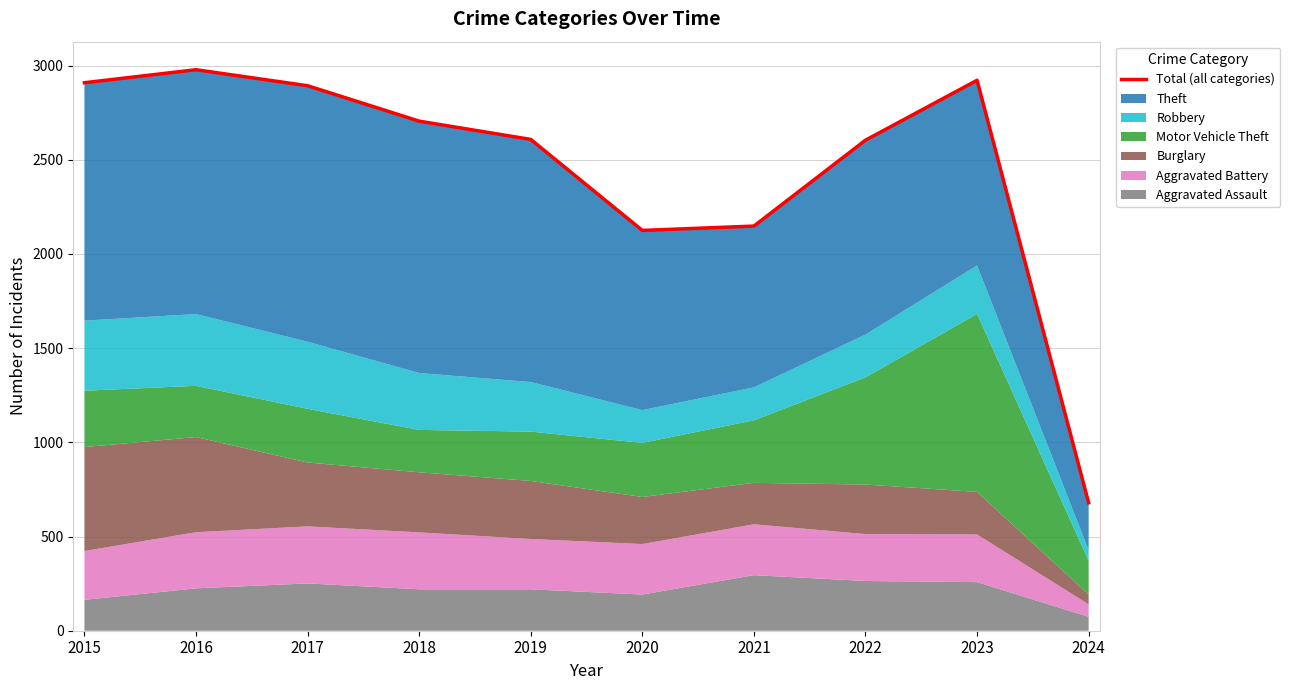

List the labels in order of value, largest first.

2016, 2023, 2015, 2017, 2018, 2019, 2022, 2021, 2020, 2024